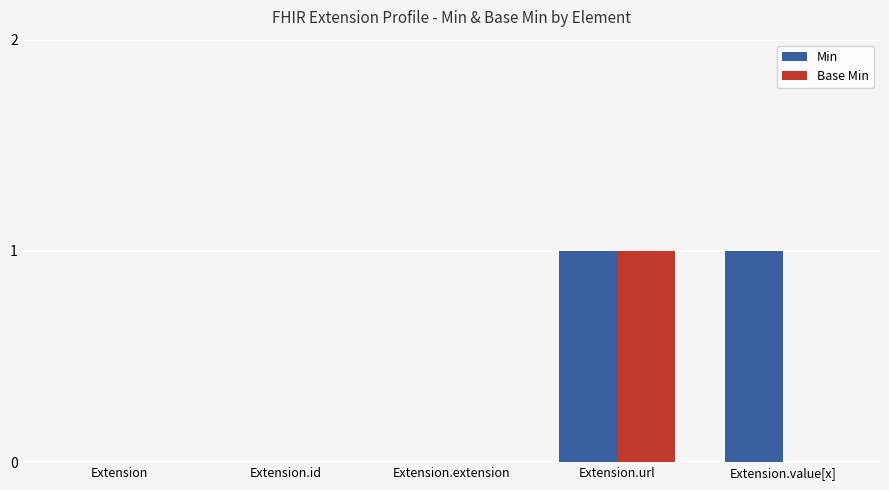

What is the greatest value displayed?

1